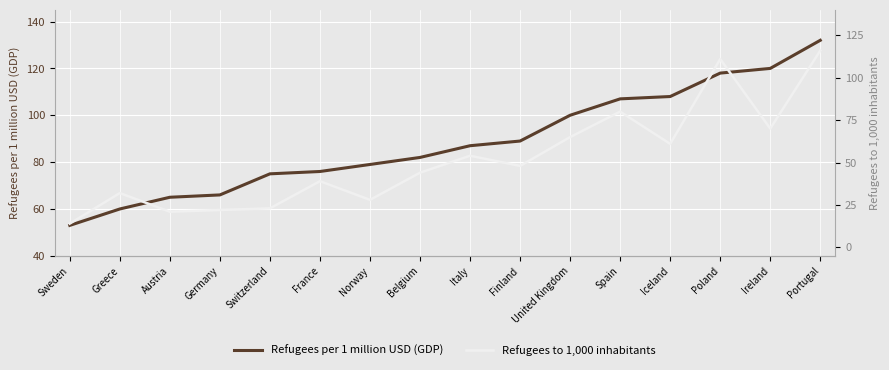

List the labels in order of Refugees to 1,000 inhabitants value, largest first.

Portugal, Poland, Spain, Ireland, United Kingdom, Iceland, Italy, Finland, Belgium, France, Greece, Norway, Switzerland, Germany, Austria, Sweden